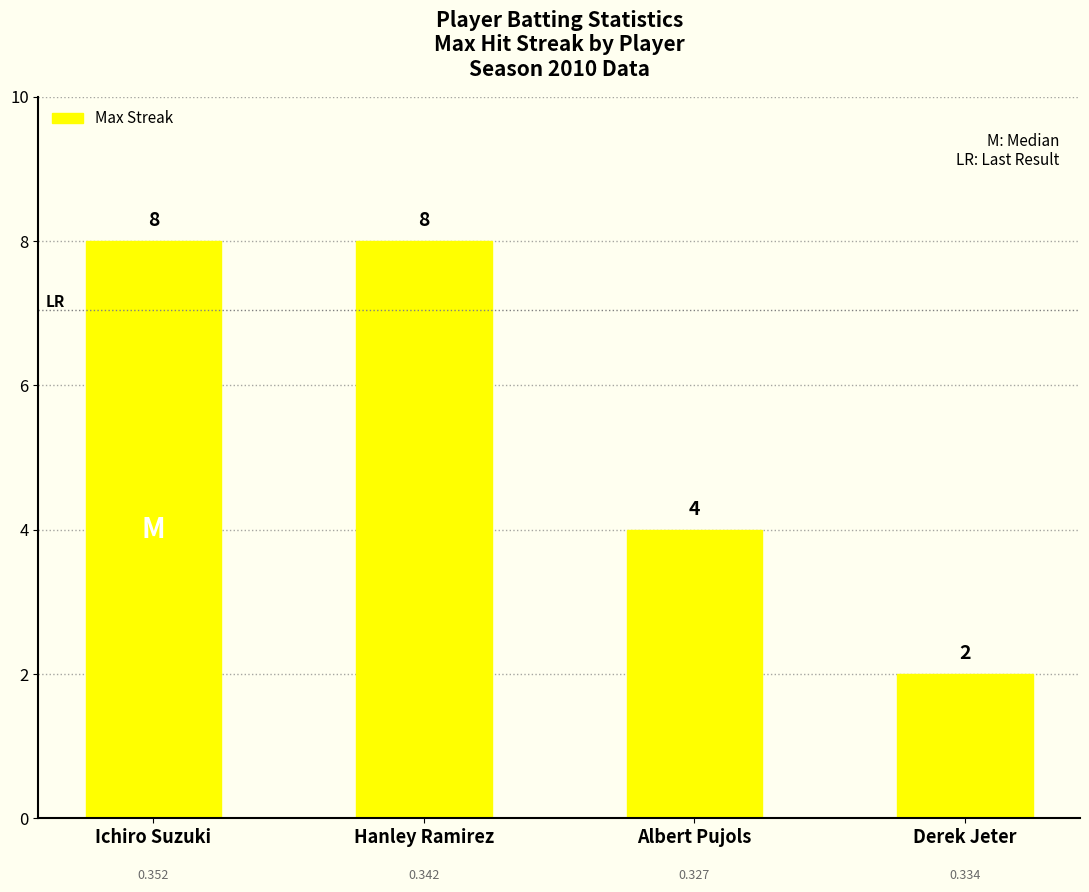

Which has a higher value, Derek Jeter or Hanley Ramirez?

Hanley Ramirez